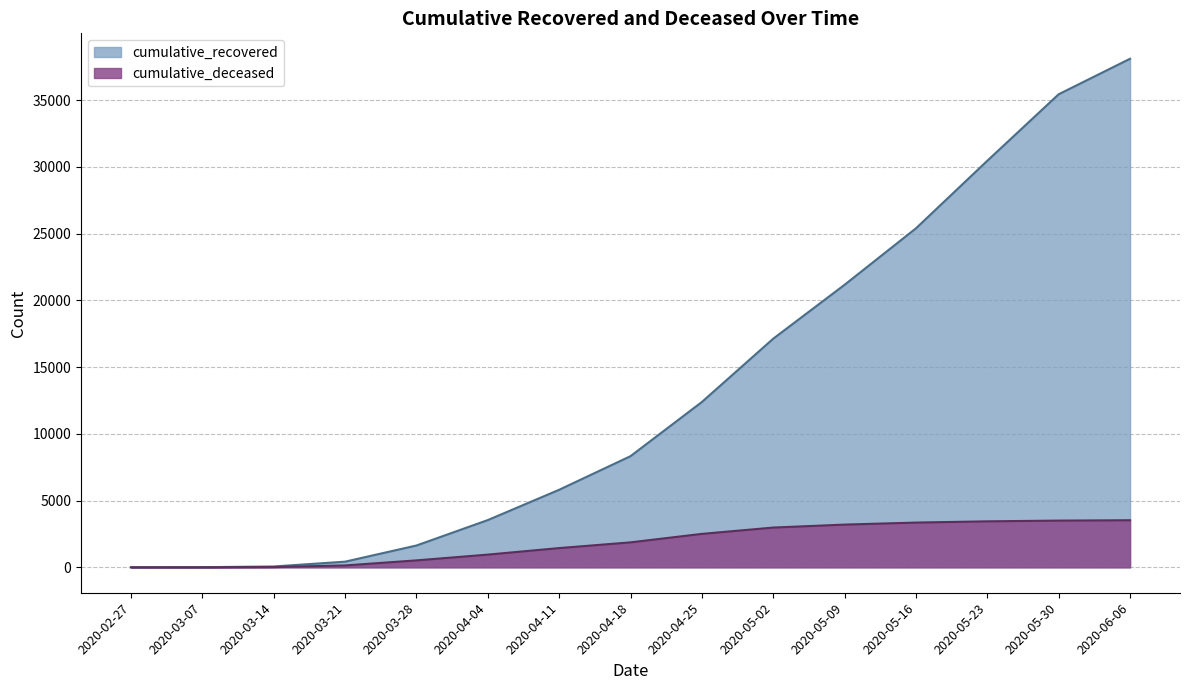

How many lines are shown in the chart?

2